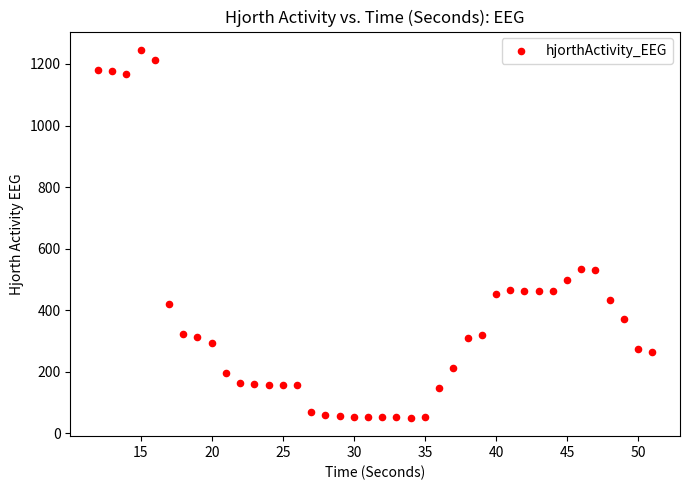

What is the range of X values (max minus min)?

39.0